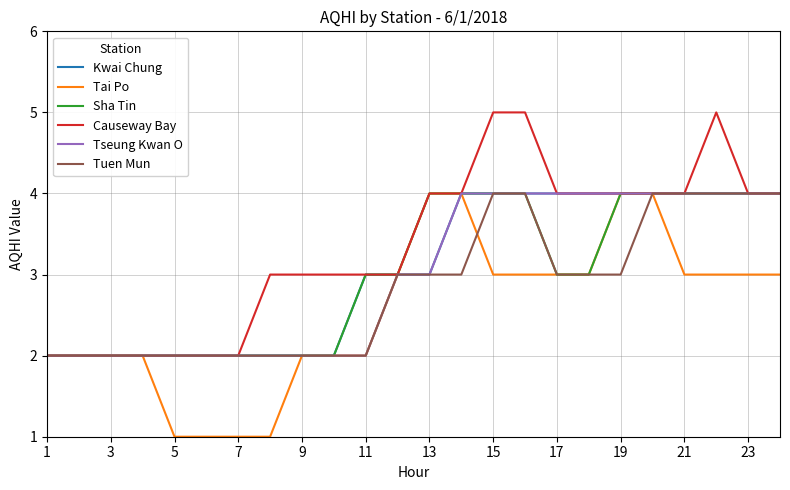

What are all the series names shown in the legend?

Kwai Chung, Tai Po, Sha Tin, Causeway Bay, Tseung Kwan O, Tuen Mun